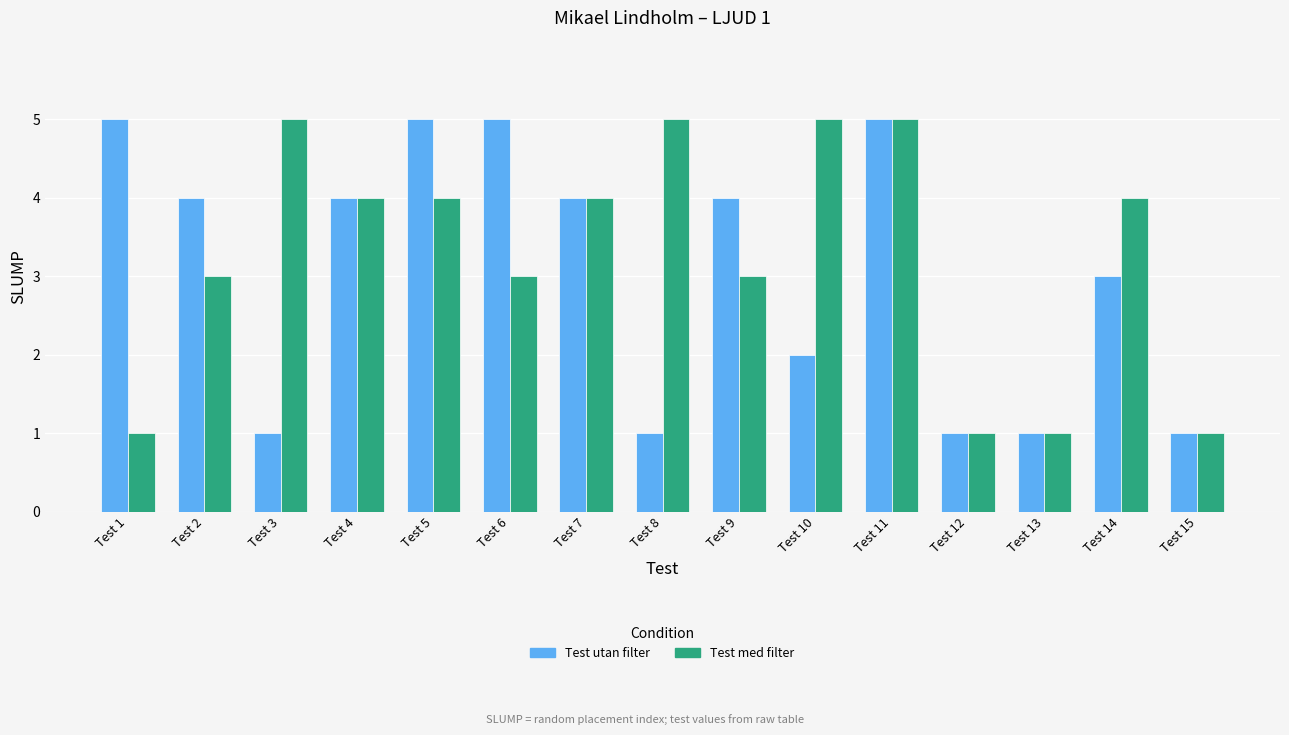

Between Test 7 and Test 9, which series saw the biggest shift?

Test med filter